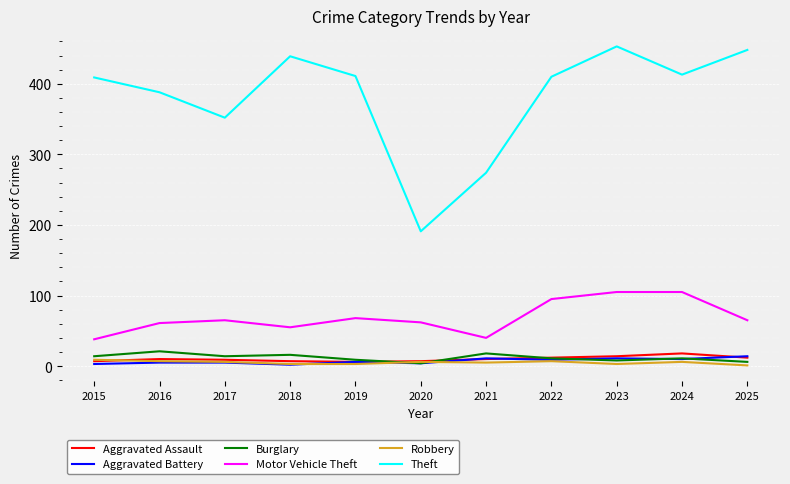

Is it true that Aggravated Assault equals 7 at 2020?

True